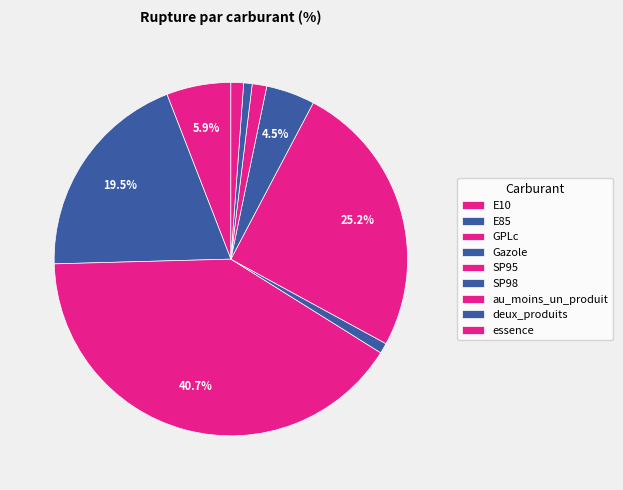

How many slices are in this pie chart?

9